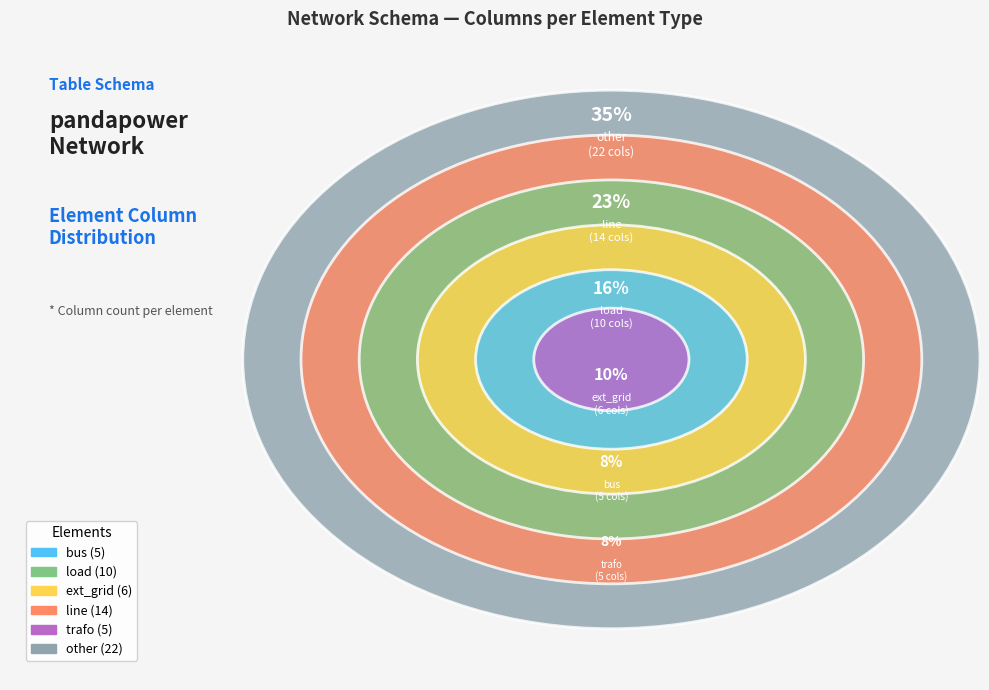

Rank the categories by value from highest to lowest.

other, line, load, ext_grid, bus, trafo